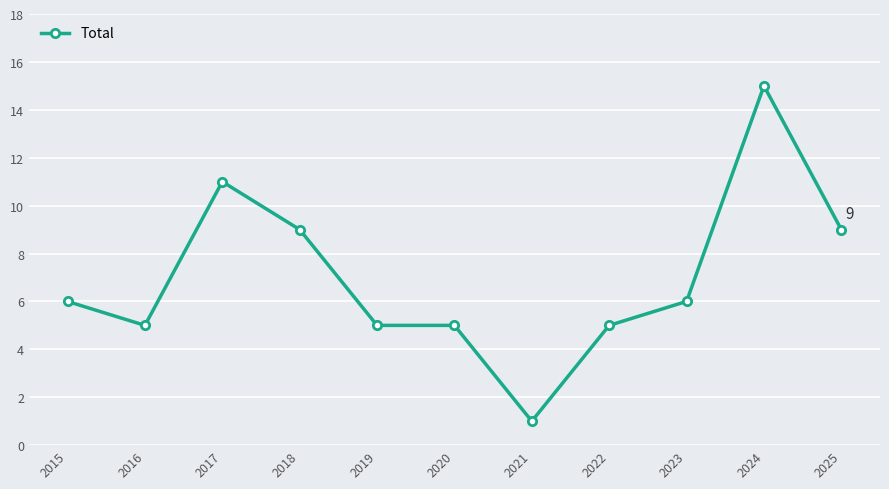

Which category has the highest value across all series?

2024